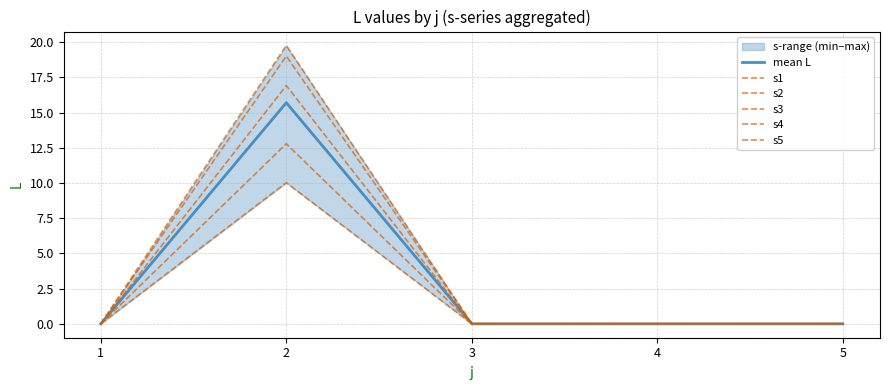

Reading left to right, list all the values displayed in this chart.

mean L: 1=0.0	2=15.7	3=0.0	4=0.0	5=0.0
s1: 1=0.0	2=10.0	3=0.0	4=0.0	5=0.0
s2: 1=0.0	2=19.0	3=0.0	4=0.0	5=0.0
s3: 1=0.0	2=12.8	3=0.0	4=0.0	5=0.0
s4: 1=0.0	2=19.8	3=0.0	4=0.0	5=0.0
s5: 1=0.0	2=16.9	3=0.0	4=0.0	5=0.0